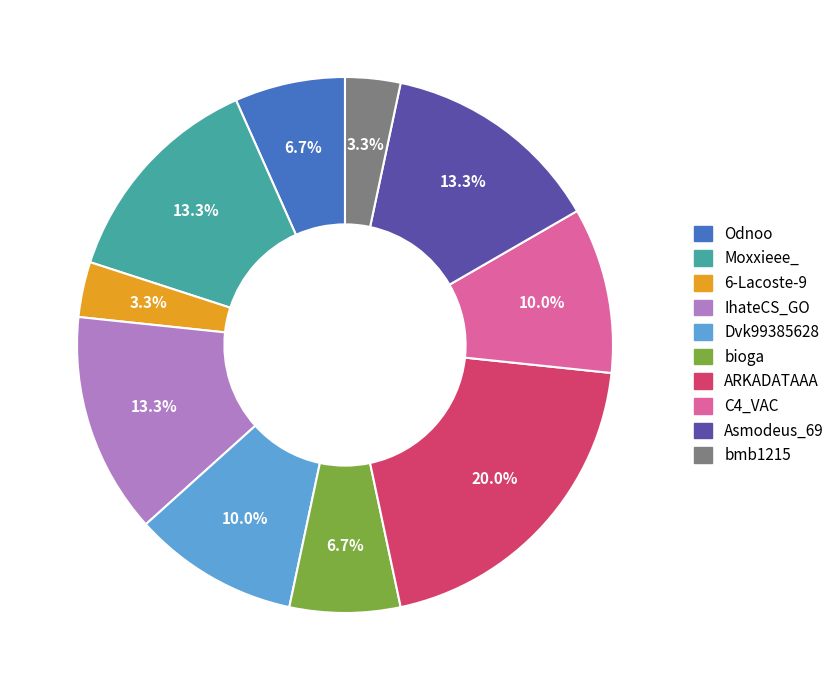

To the nearest percent, what portion does C4_VAC represent?

10%